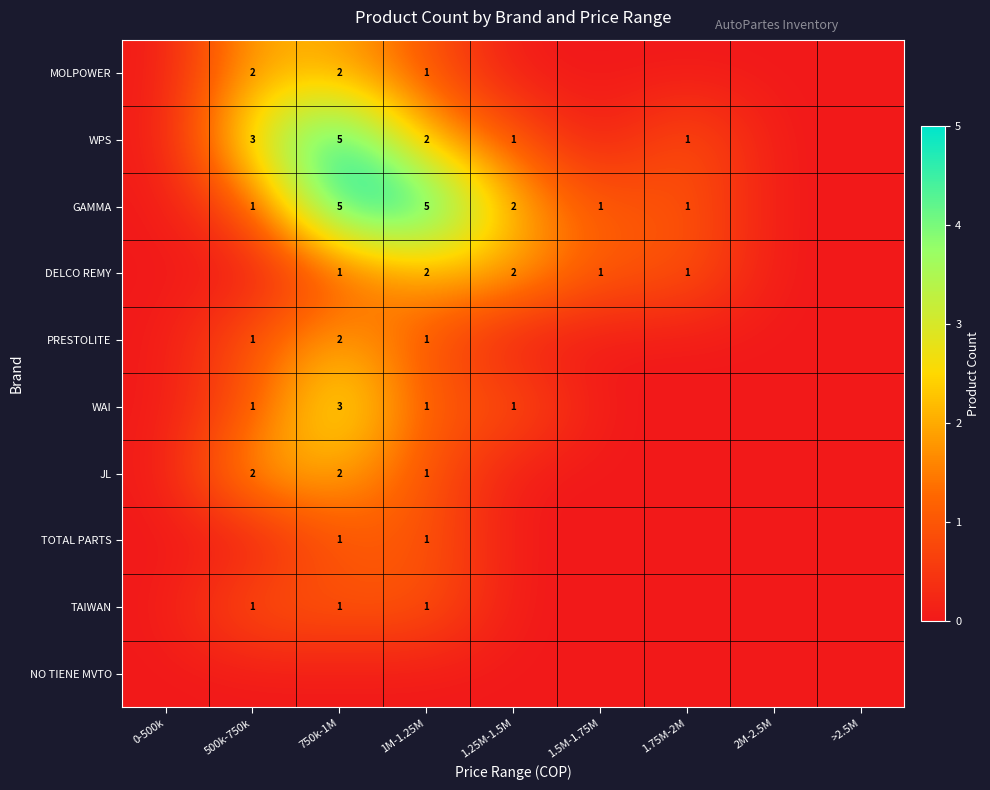

Is it true that JL equals 0 at 1M-1.25M?

False